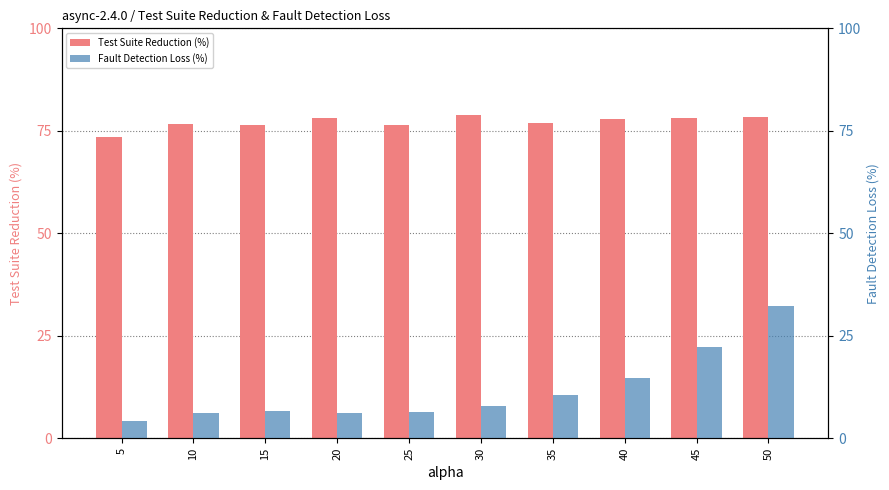

Where does the Test Suite Reduction (%) series first go above 77?

20